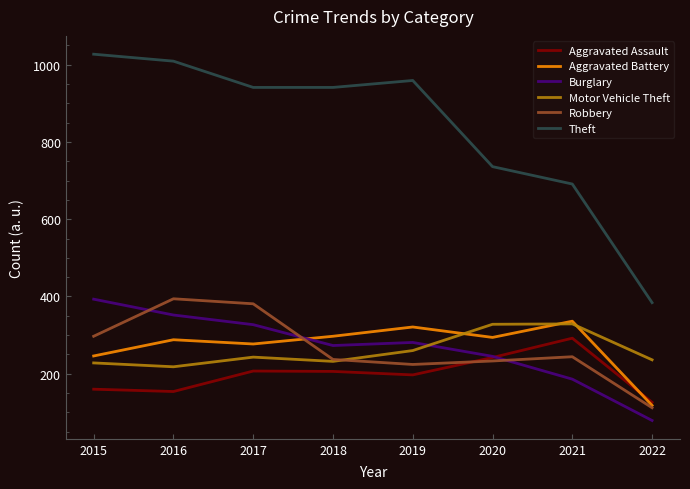

How many interior local valleys does the Aggravated Battery series have?

2